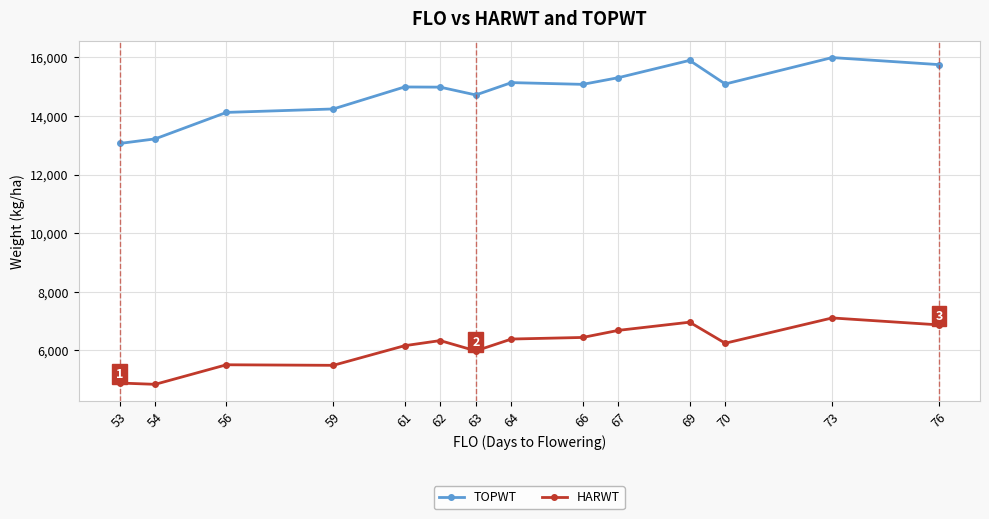

True or false: TOPWT and HARWT cross at least once.

False